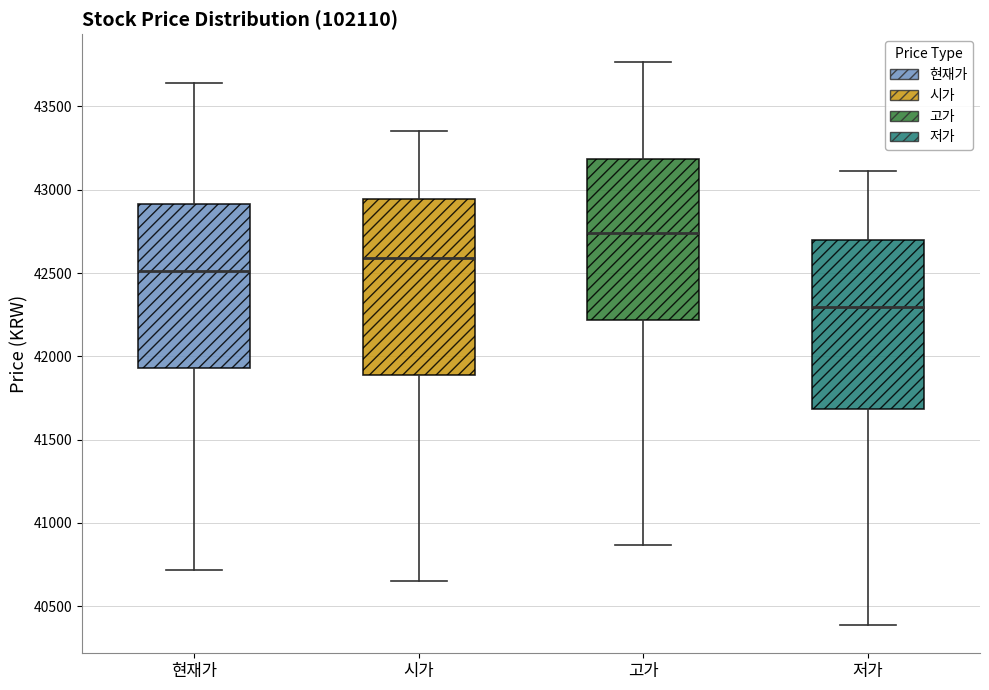

Which box has the lowest median line?

저가